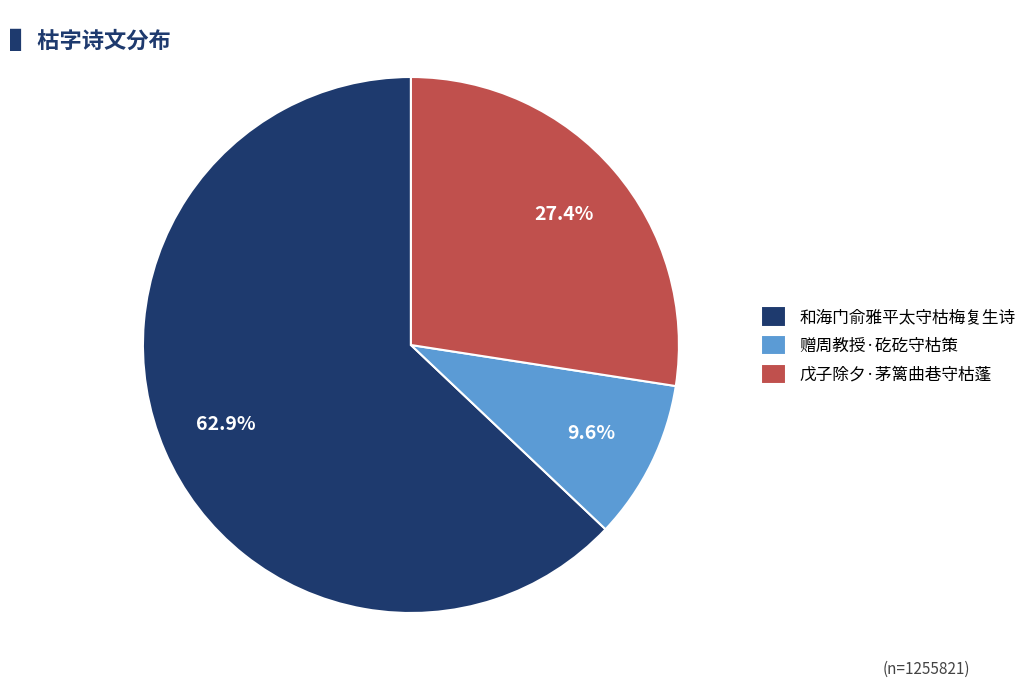

Do 赠周教授·矻矻守枯策 and 和海门俞雅平太守枯梅复生诗 together represent more than half of the pie?

Yes